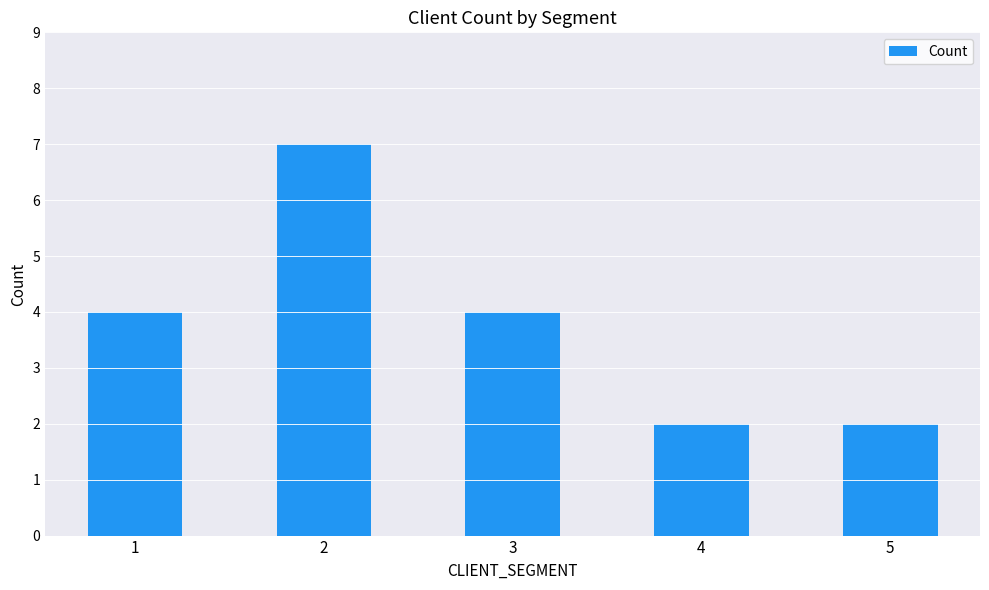

What is the maximum value shown in the chart?

7